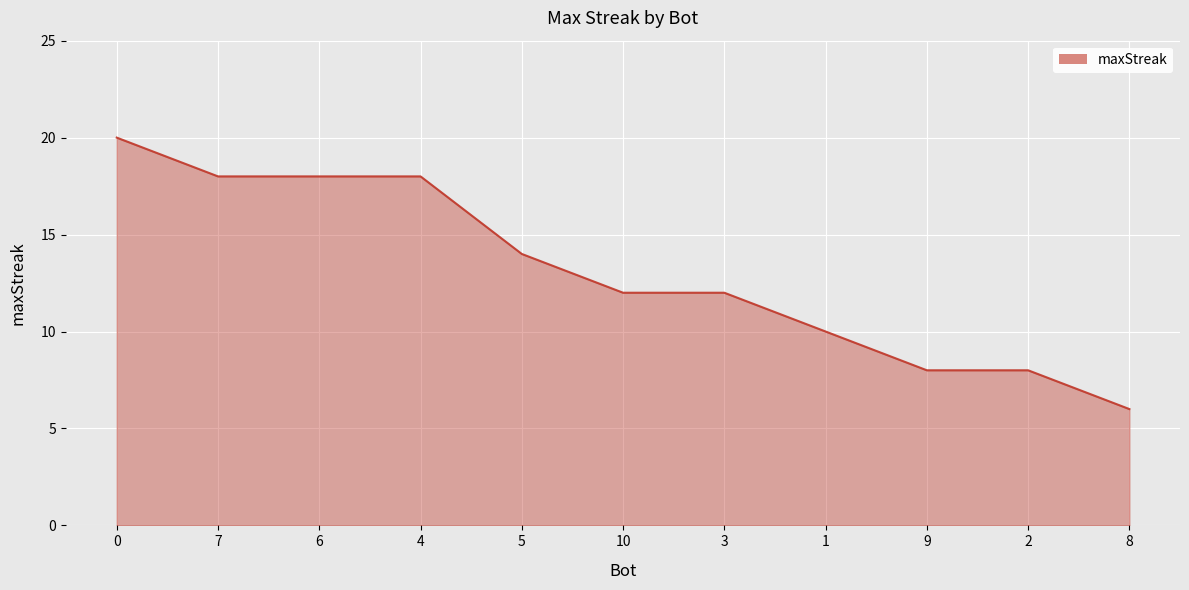

Between 7 and 1, which is larger?

7